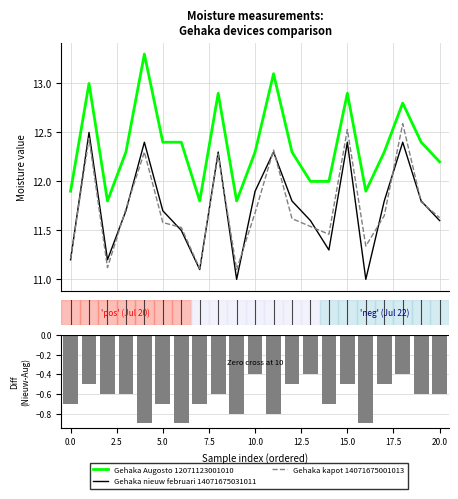

Are the bars grouped side by side (vs. stacked)?

Yes